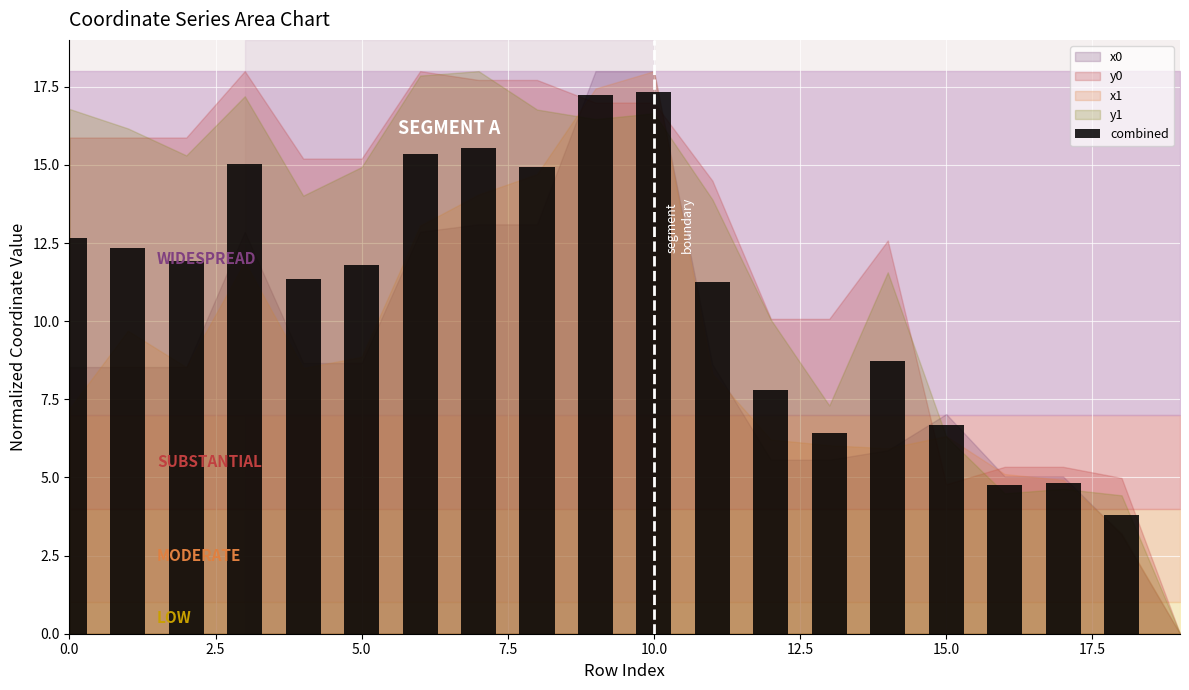

What is the sum of all values?

209.8